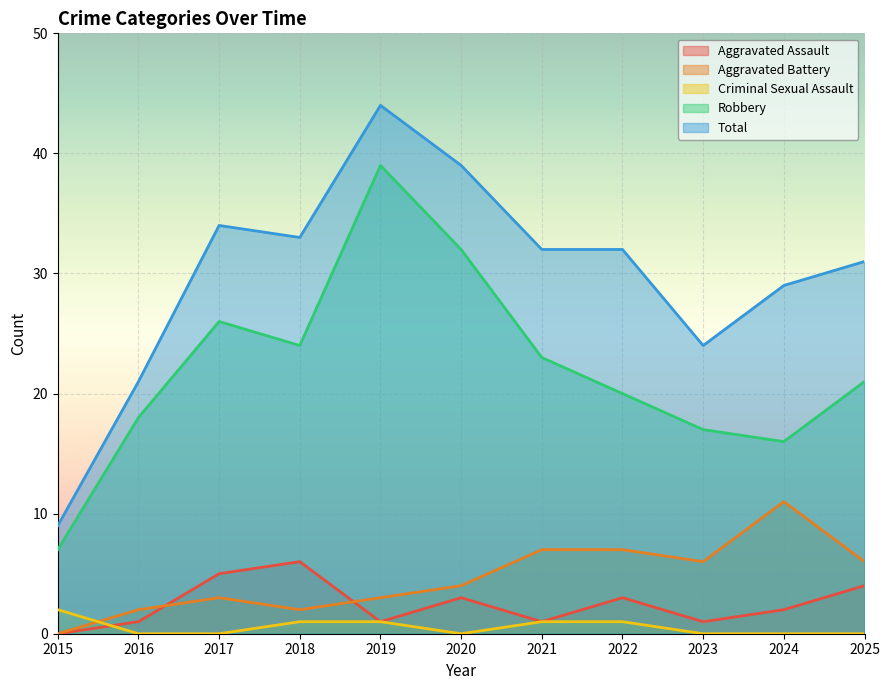

What is the sum of the Total values at 2025 and 2021?

63